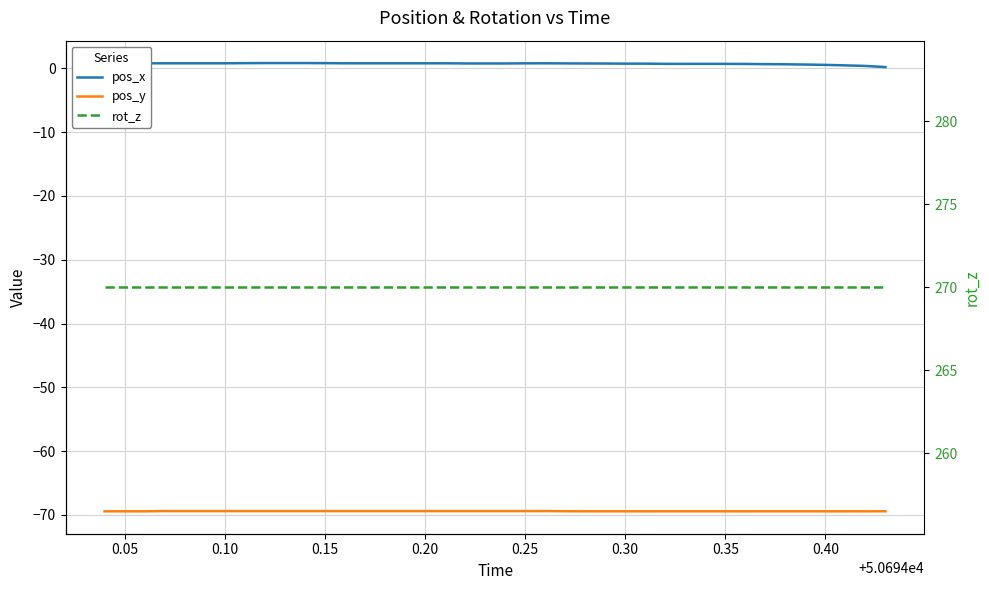

What is the value of the pos_x point at the 11th from the left?

0.8